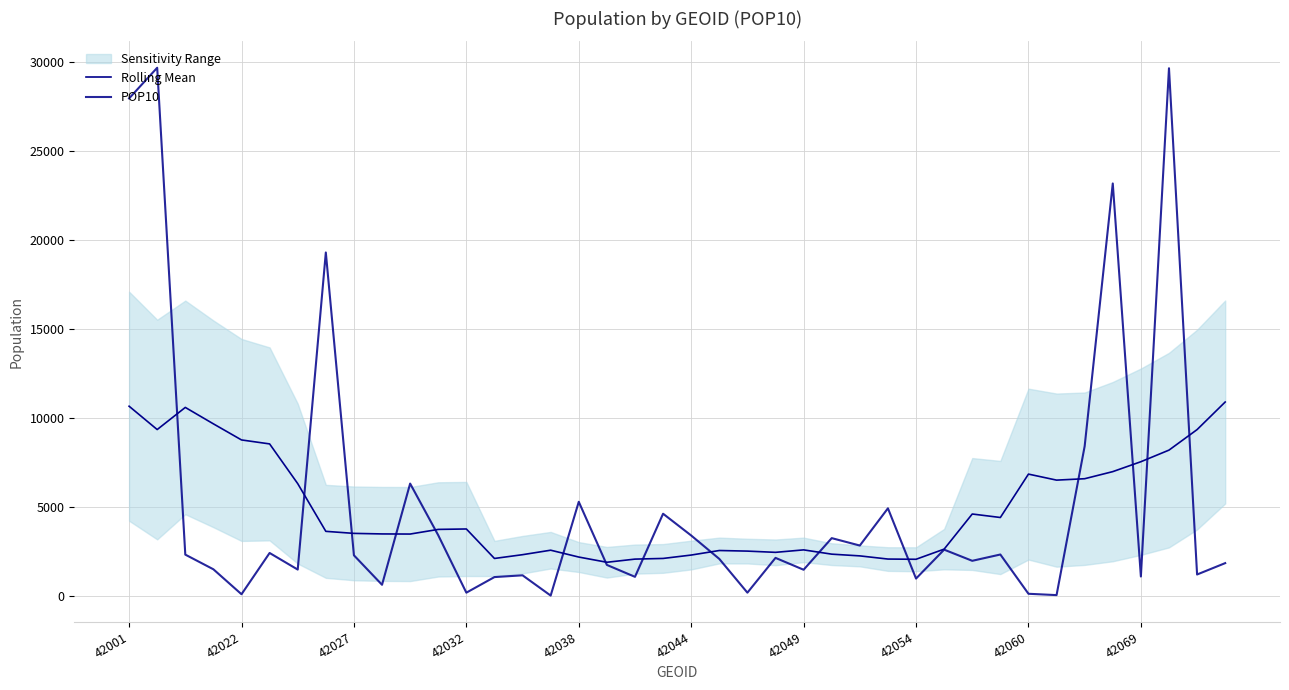

What is the difference between the maximum and minimum values in the Rolling Mean series?

9003.9